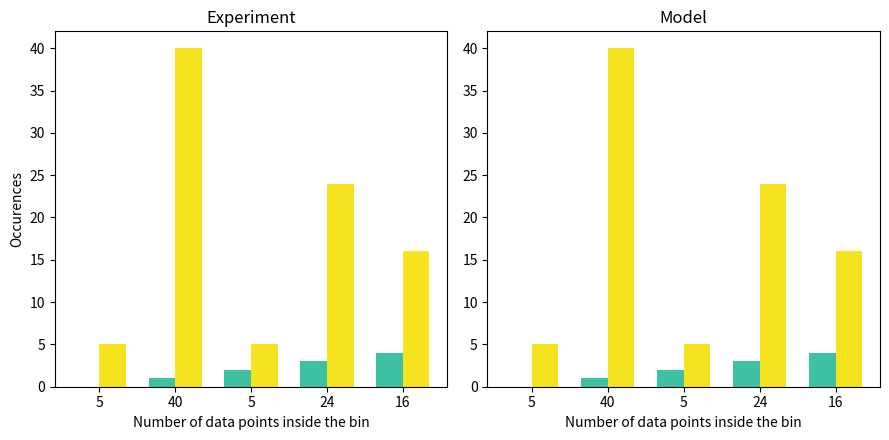

How many bars are there in each group?

2